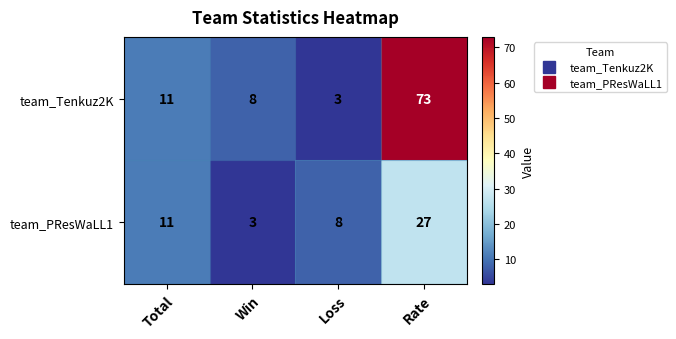

At which category is the sum across all series the highest?

Rate